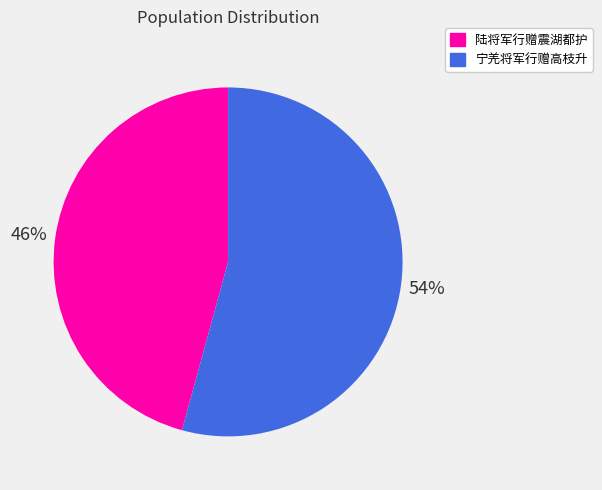

To the nearest percent, what percentage of the pie is 宁羌将军行赠高枝升?

54%